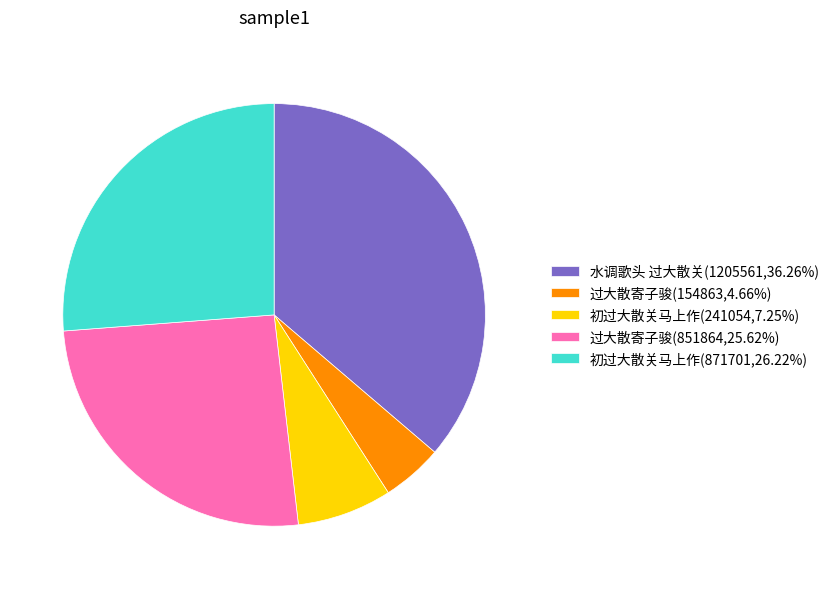

Do 过大散寄子骏(851864,25.62%) and 初过大散关马上作(871701,26.22%) together represent more than half of the pie?

Yes